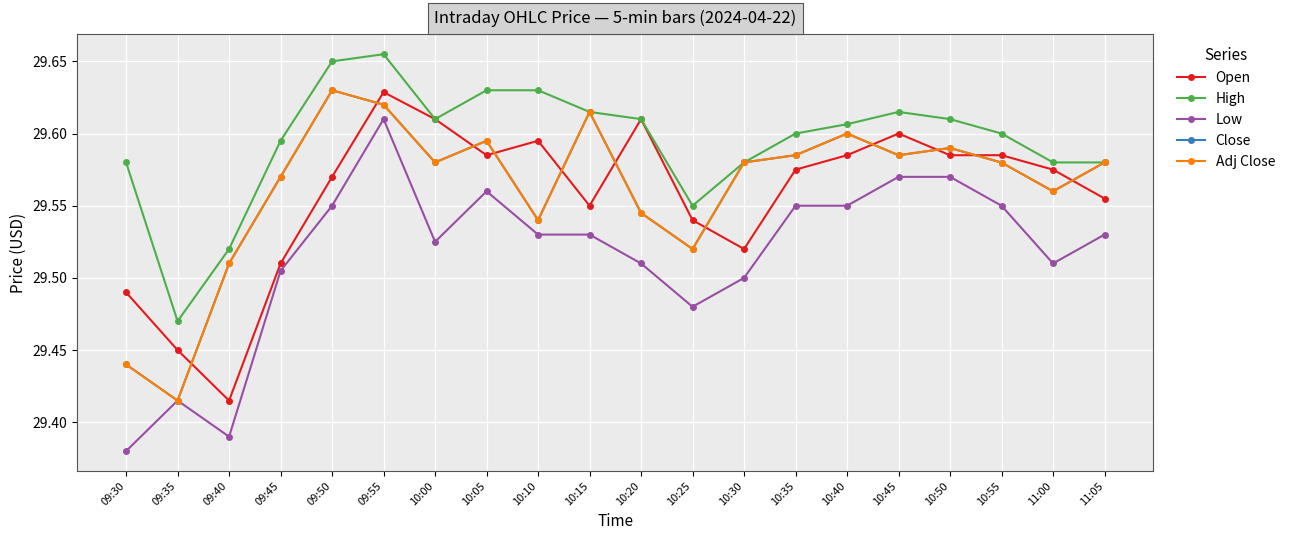

How many interior local valleys does the Low series have?

4